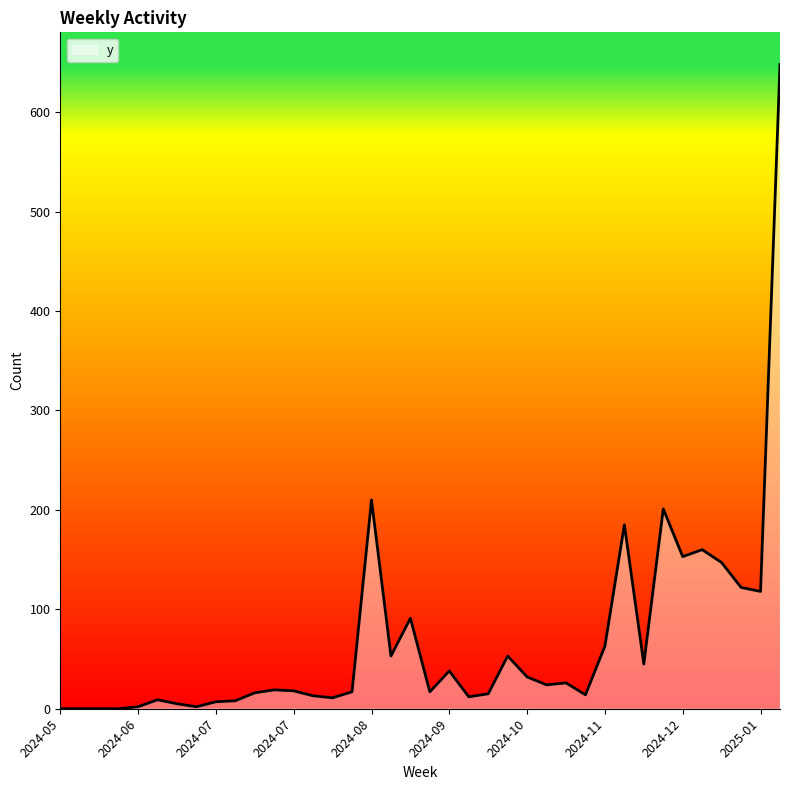

What is the greatest value displayed?

648